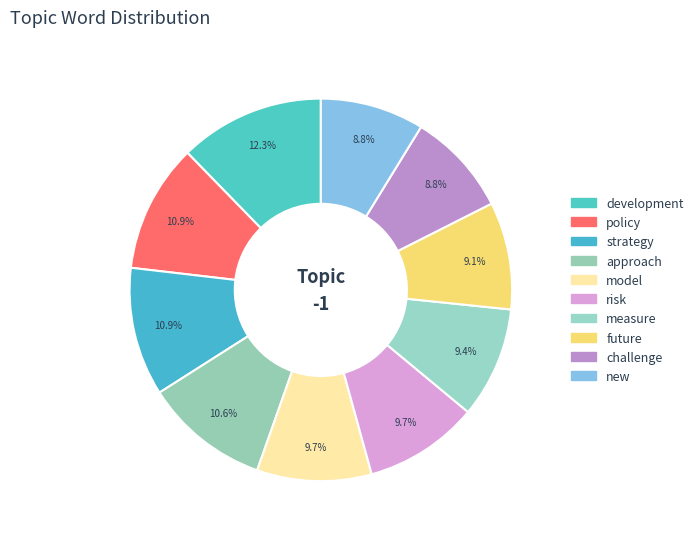

What portion of the pie excludes policy?

89.1%